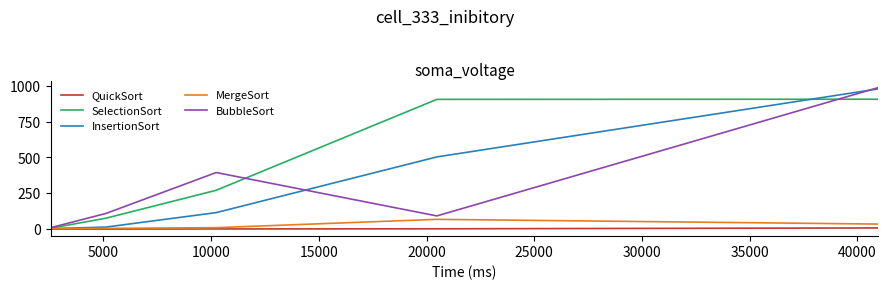

What is the difference between the maximum and minimum values in the QuickSort series?

8